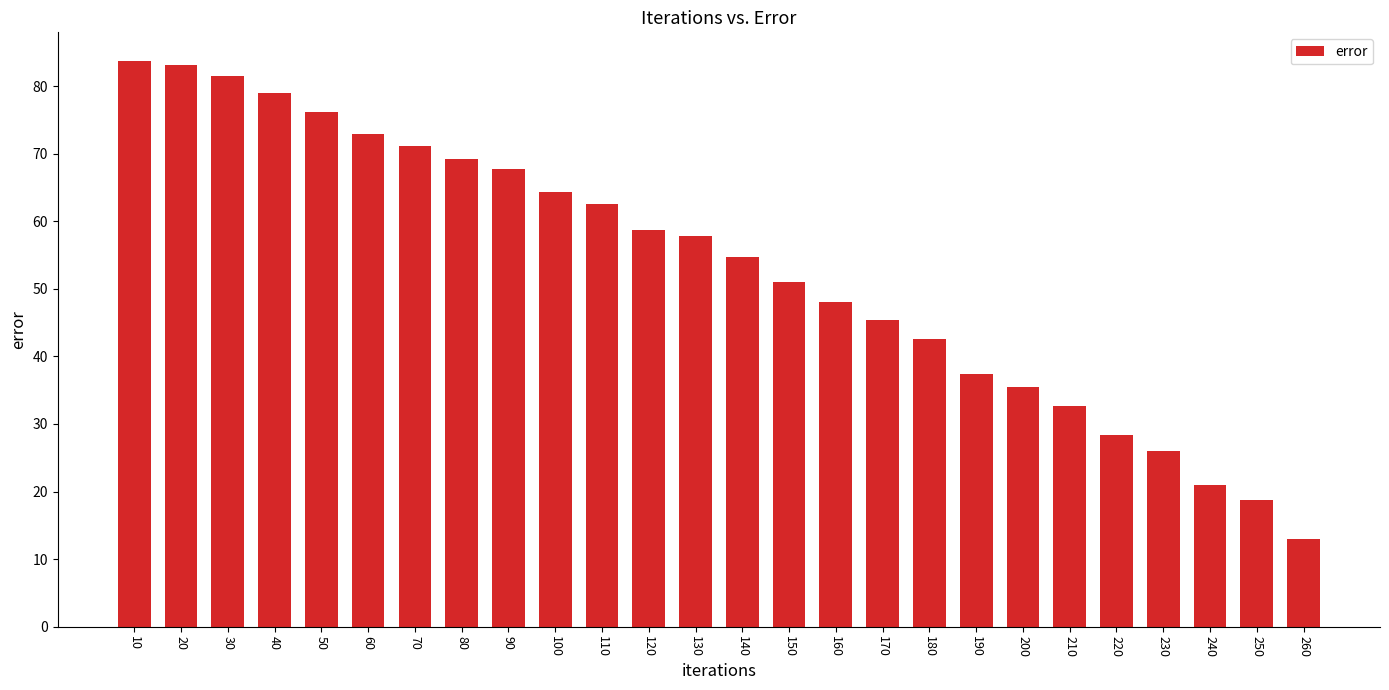

What is the value of the 17th bar from the left?

45.4